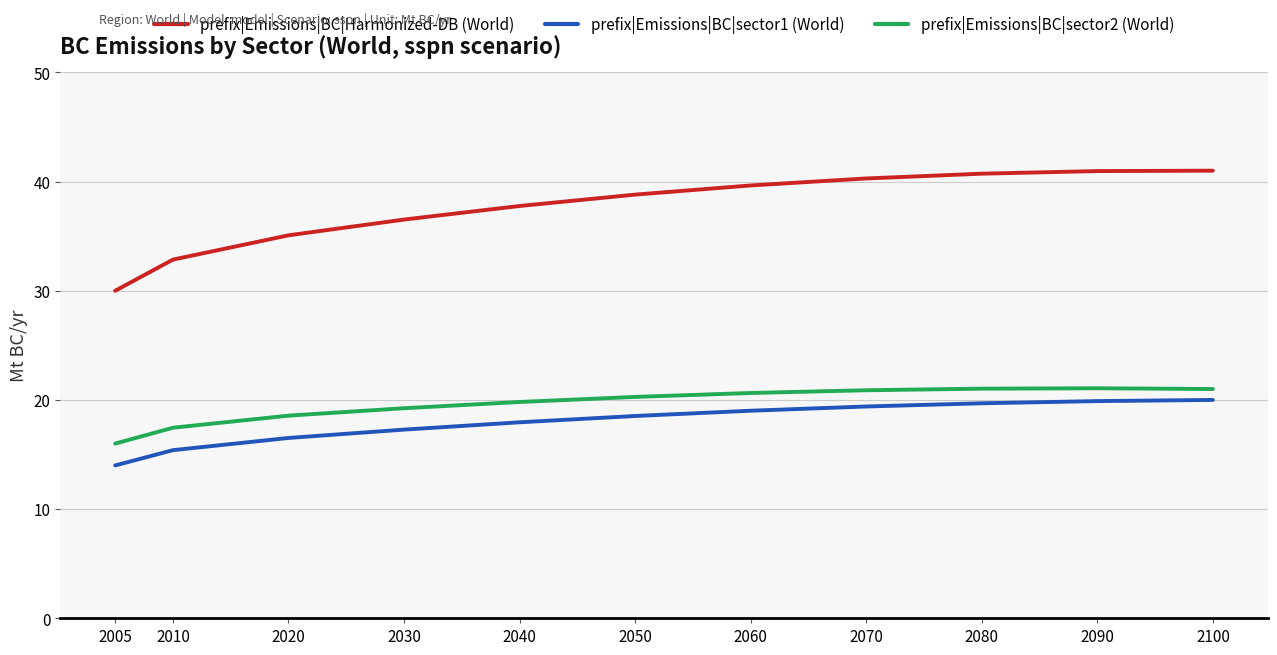

The value of prefix|Emissions|BC|sector1 (World) at 2040 is 18.0. True or false?

True